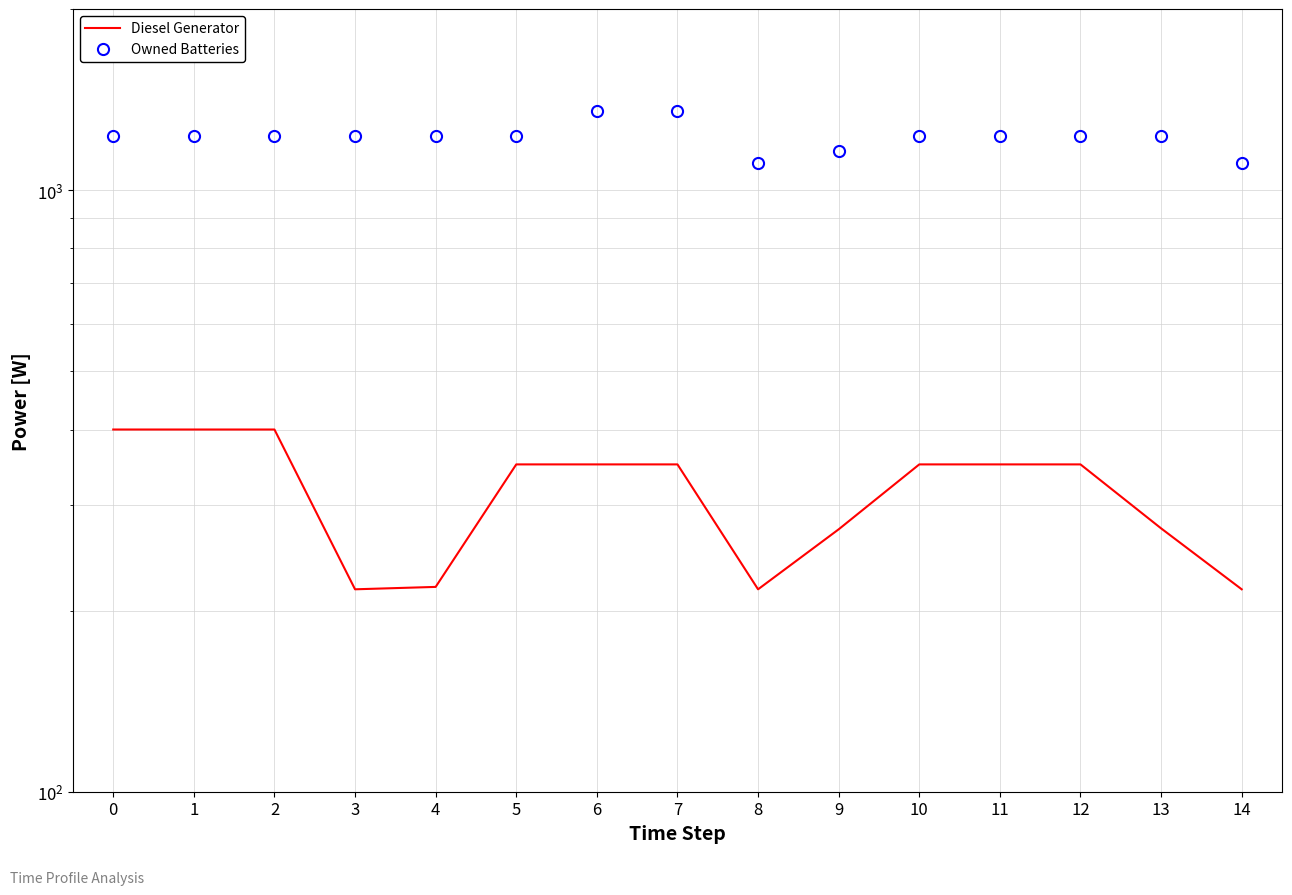

Reading left to right, what are all the values shown in this chart?

Diesel Generator: 400.0	400.0	400.0	217.0	219.0	350.0	350.0	350.0	217.0	273.0	350.0	350.0	350.0	274.0	217.0
Owned Batteries: 1231.0	1231.0	1231.0	1231.0	1231.0	1231.0	1352.0	1352.0	1110.0	1161.0	1231.0	1231.0	1231.0	1231.0	1110.0